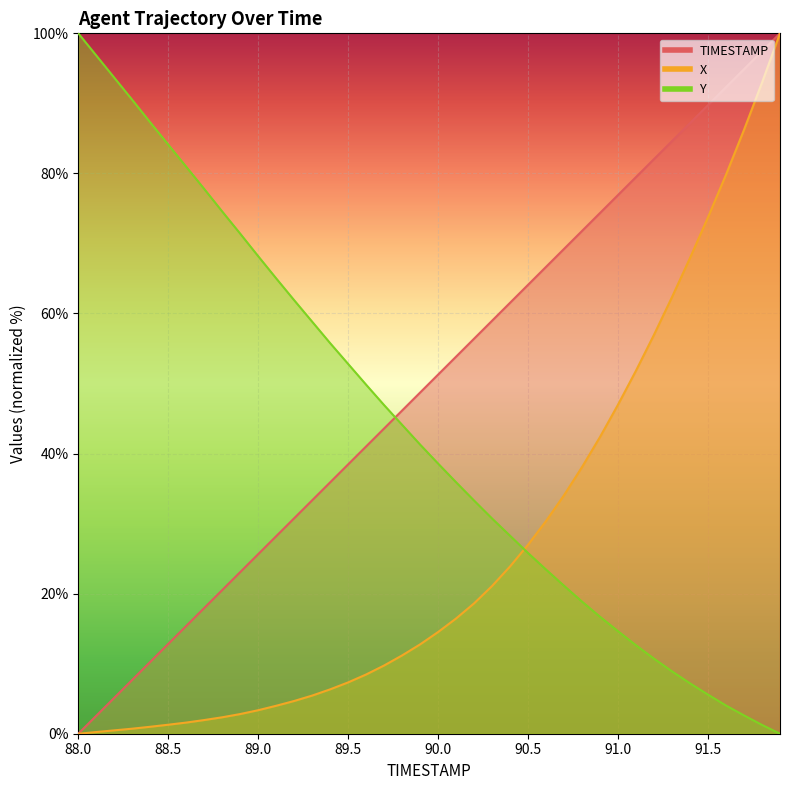

True or false: X and TIMESTAMP intersect in this chart.

False